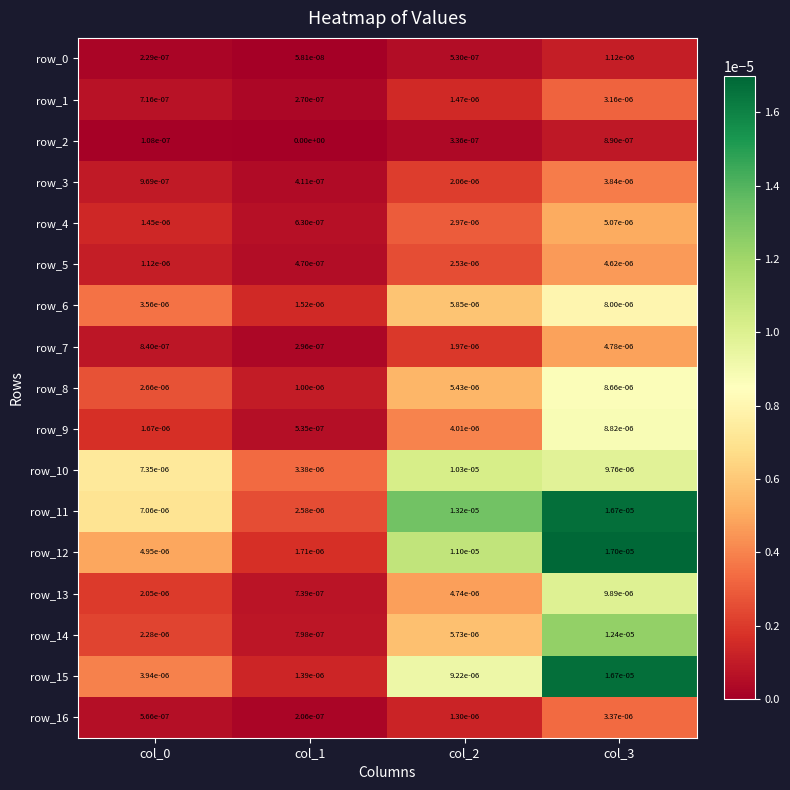

Which series has the largest range (max minus min)?

row_15